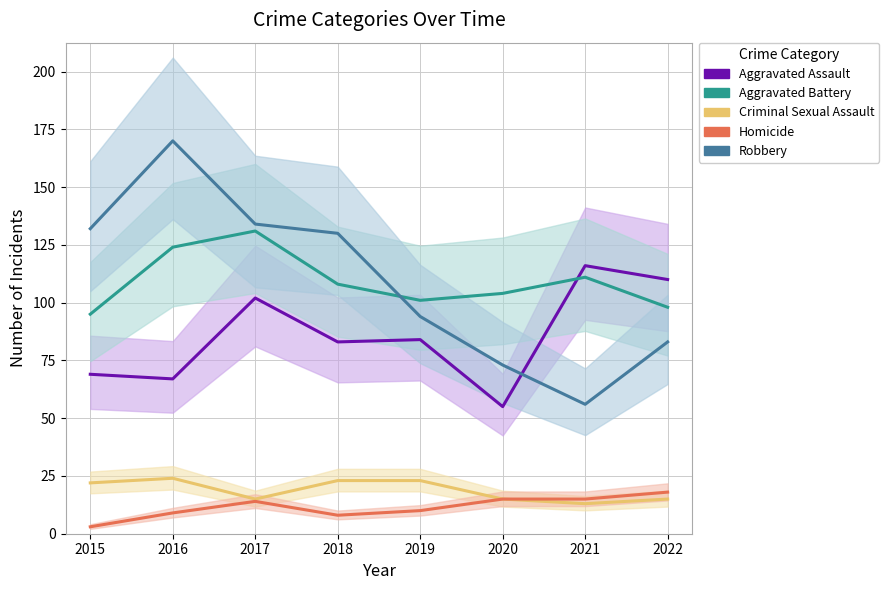

At which category does Robbery reach its first local valley?

2021